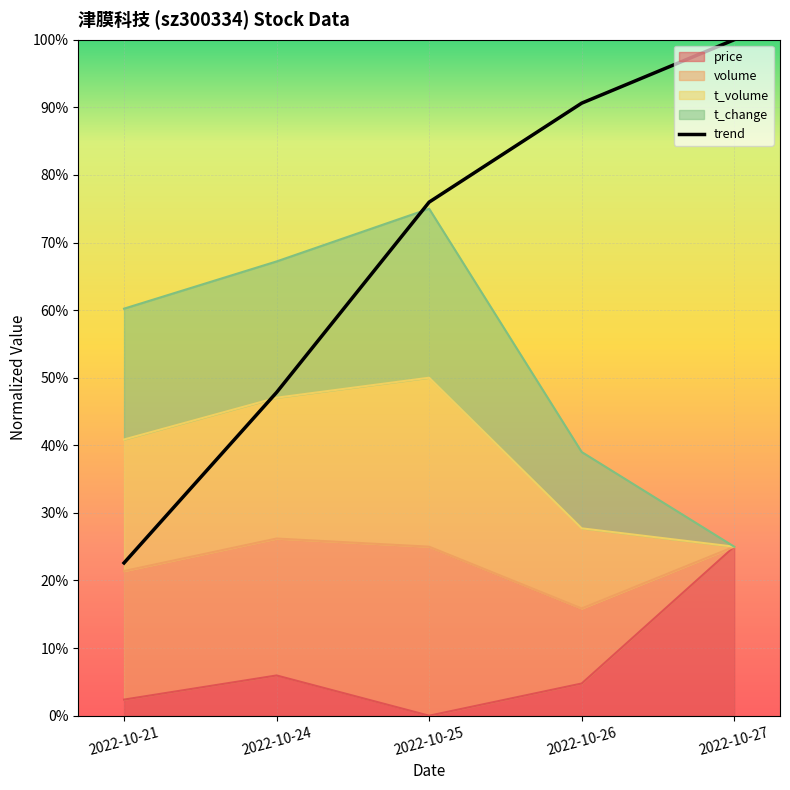

At which category does the chart reach its peak across all series?

2022-10-27